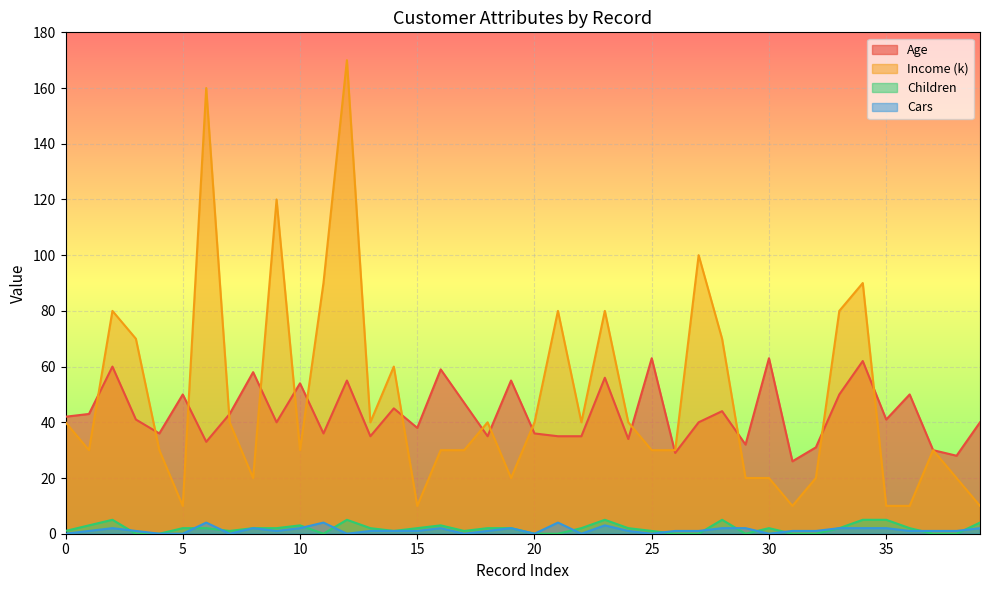

Is the value of Children at 30 greater than the value of Age at 25?

No